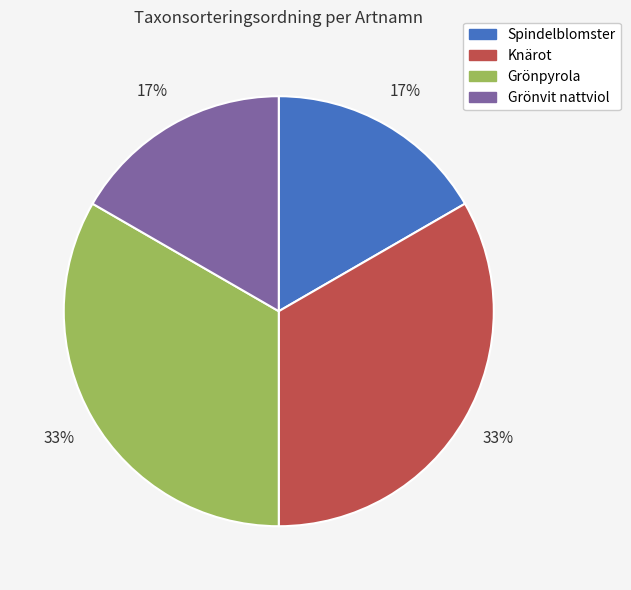

Count the number of slices in the pie.

4